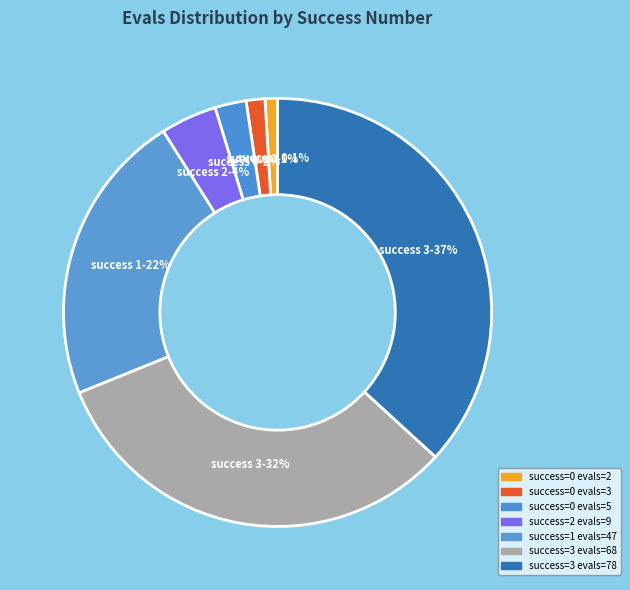

What is the smallest slice in the pie chart?

0 (evals=2)